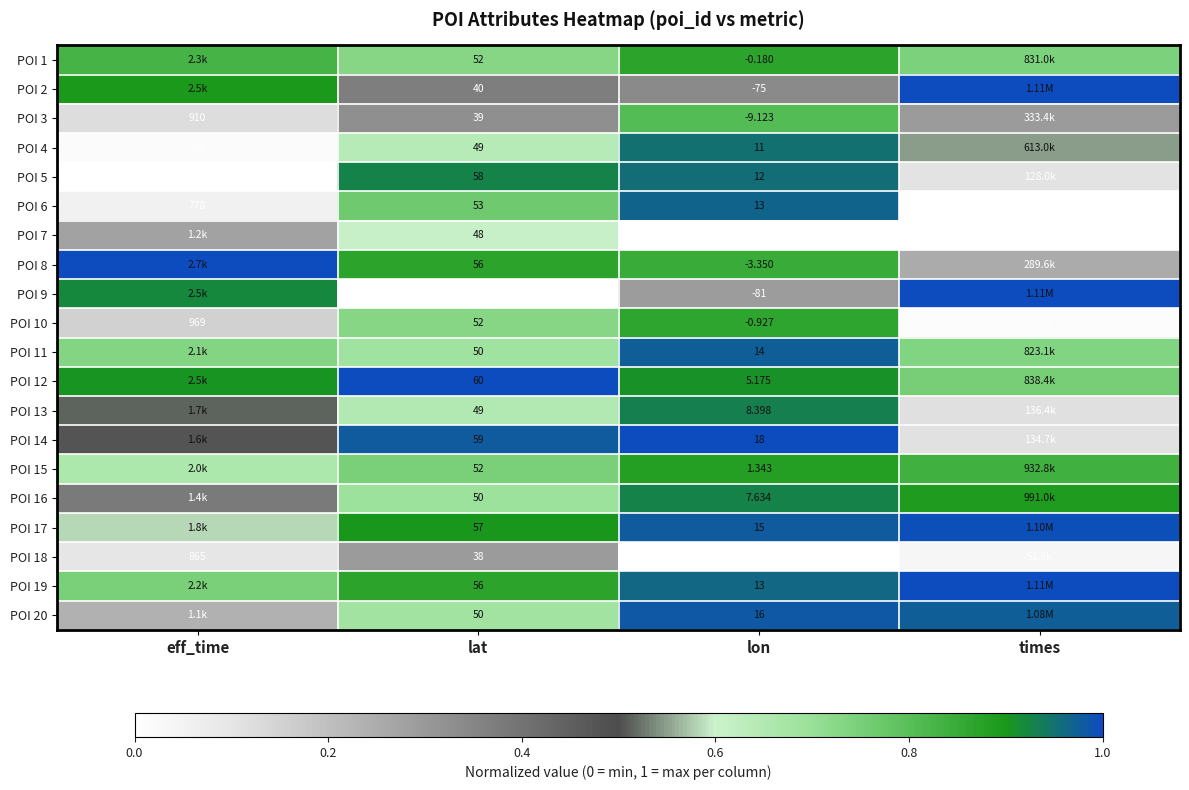

At how many categories does at least one series exceed 0?

4